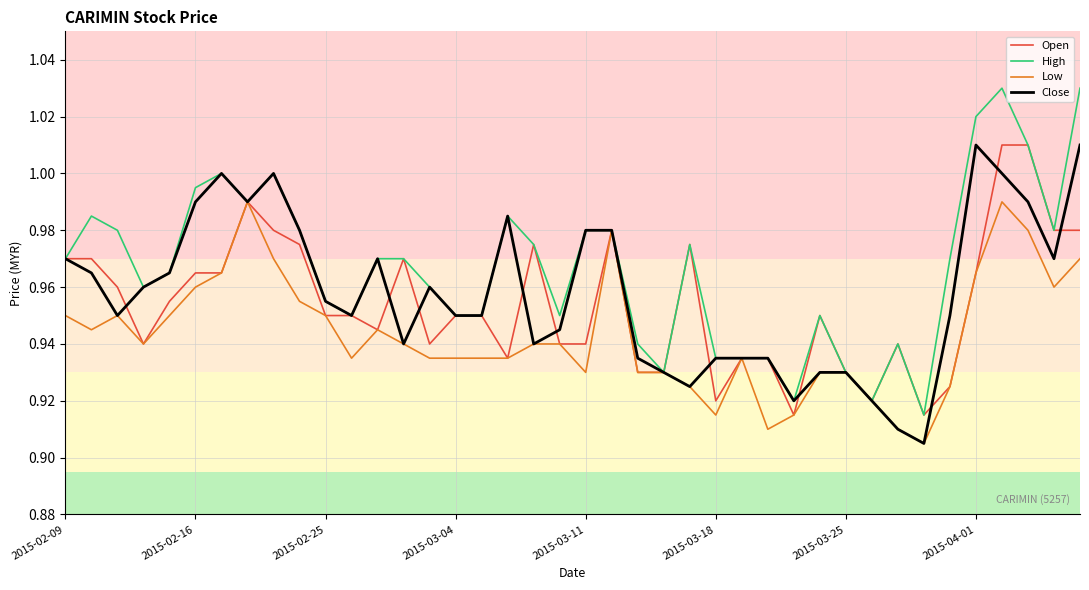

Rank the series by their average value, from highest to lowest.

High, Close, Open, Low